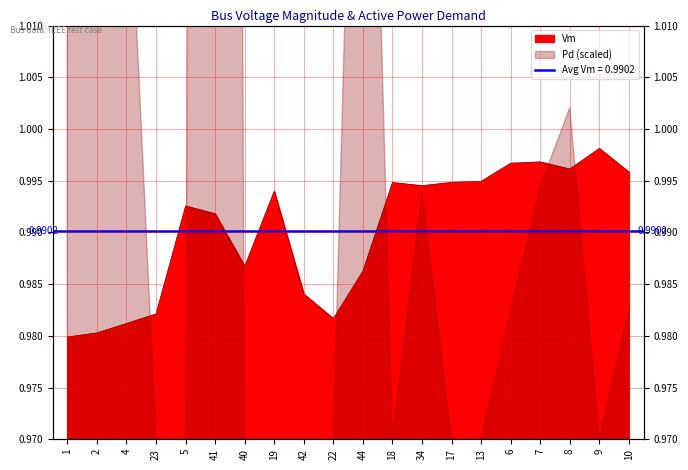

Reading left to right, extract all data points from this chart.

1=1.0	2=1.0	4=1.0	23=1.0	5=1.0	41=1.0	40=1.0	19=1.0	42=1.0	22=1.0	44=1.0	18=1.0	34=1.0	17=1.0	13=1.0	6=1.0	7=1.0	8=1.0	9=1.0	10=1.0